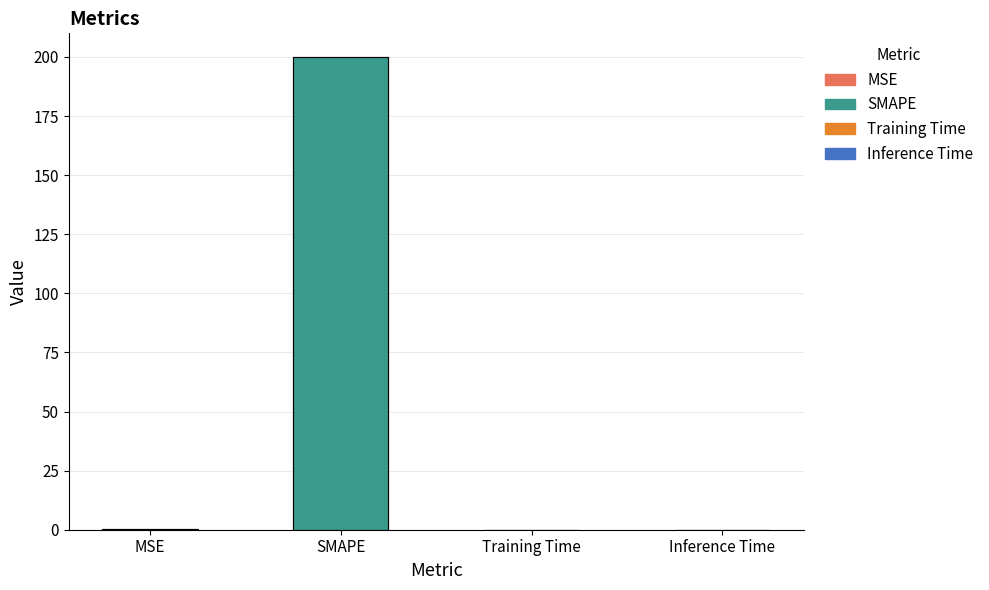

What is the label of the 2nd bar from the left?

SMAPE